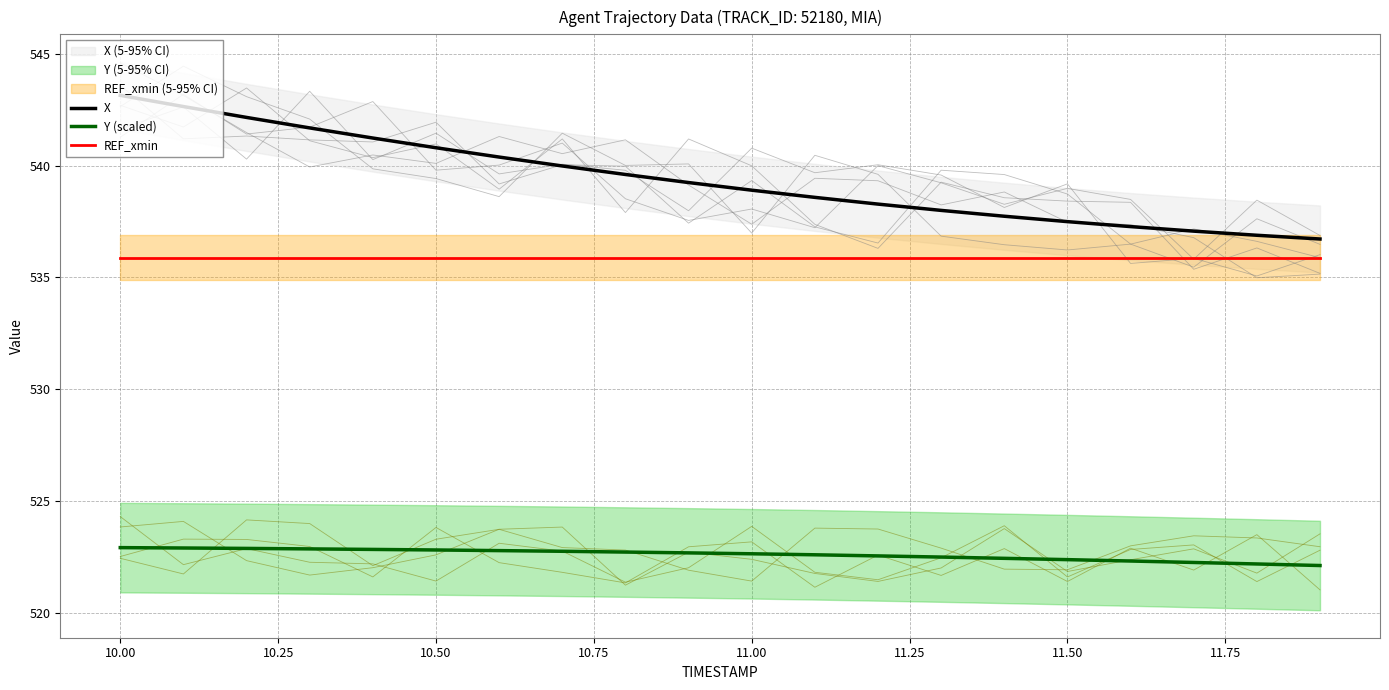

The REF_xmin series shows 747.4 at 10.00. True or false?

False